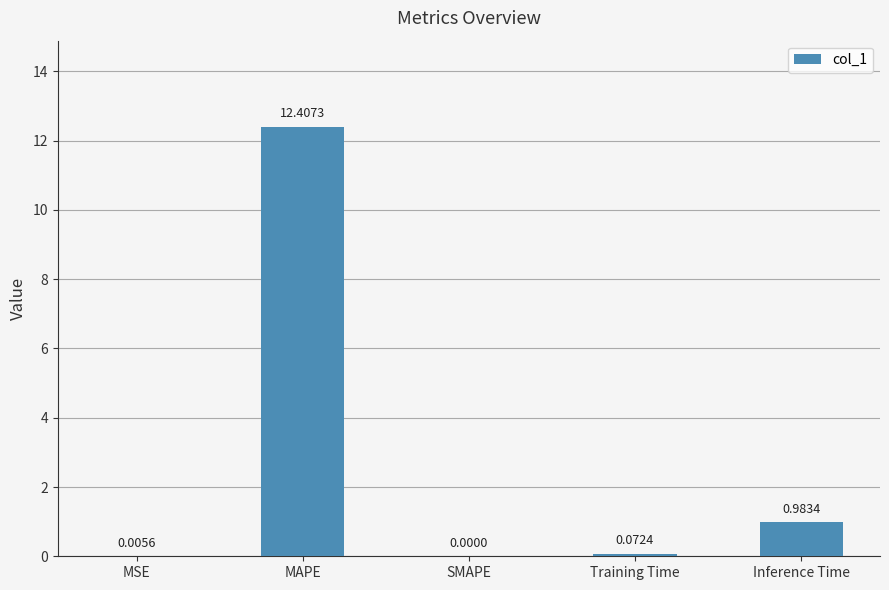

What is the sum of all values?

13.5